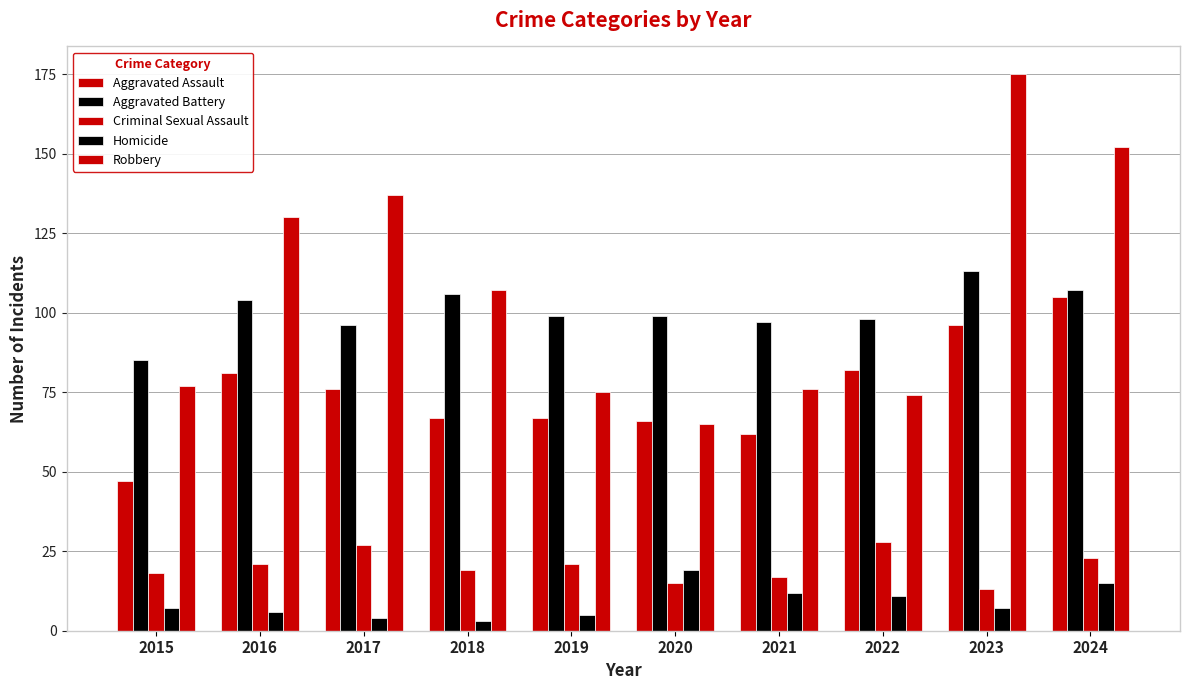

Where does the Aggravated Assault series first go above 76?

2016